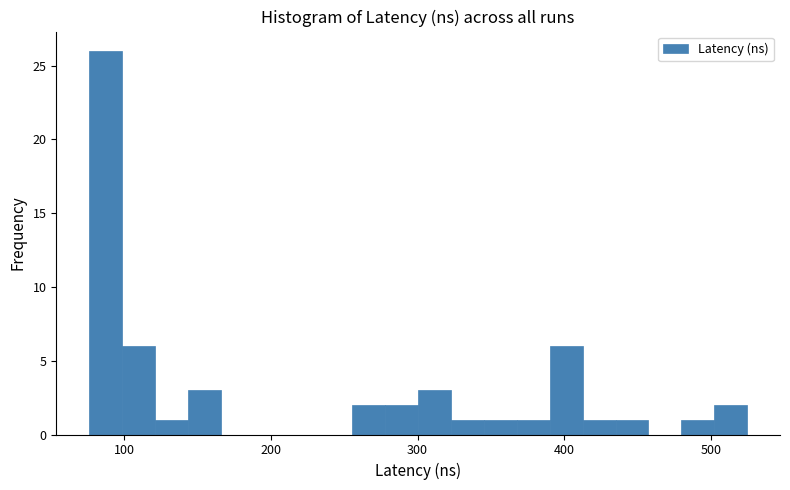

Read against the x-axis, roughly where is the centre of the tallest bar?

90